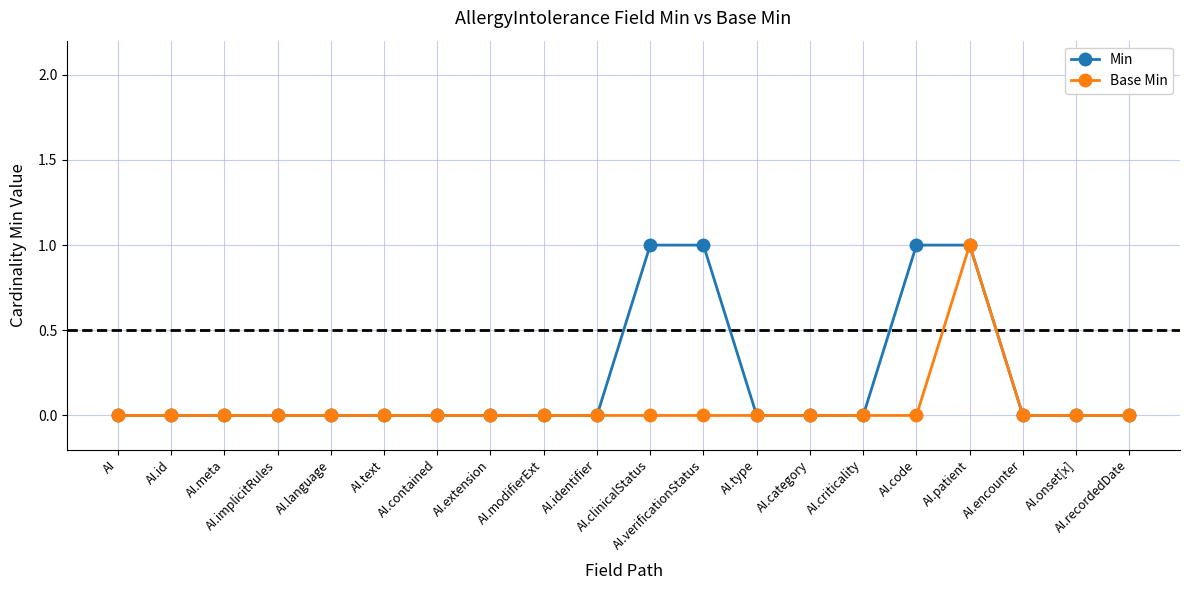

Is it true that Min equals -1 at AI.contained?

False